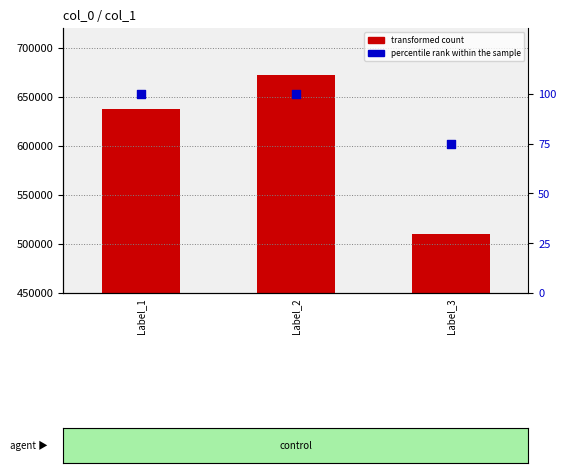

Which series has the widest spread of Y values?

transformed count